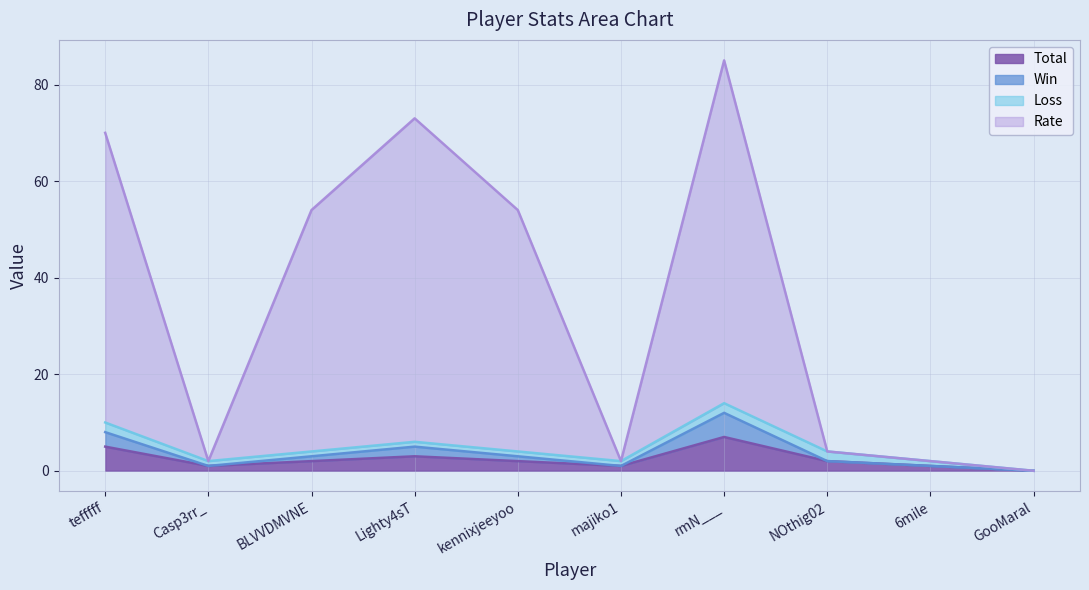

At which category does Rate reach its first local valley?

Casp3rr_